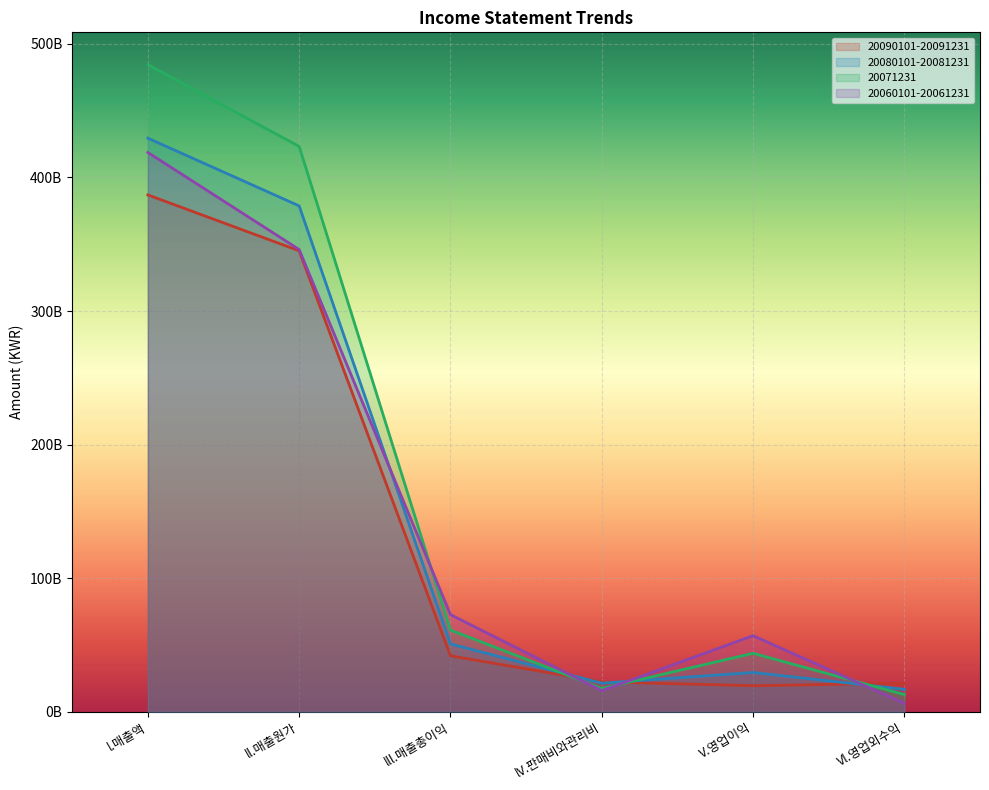

Is the value of 20060101-20061231 at lV.판매비와관리비 greater than the value of 20071231 at lll.매출총이익?

No